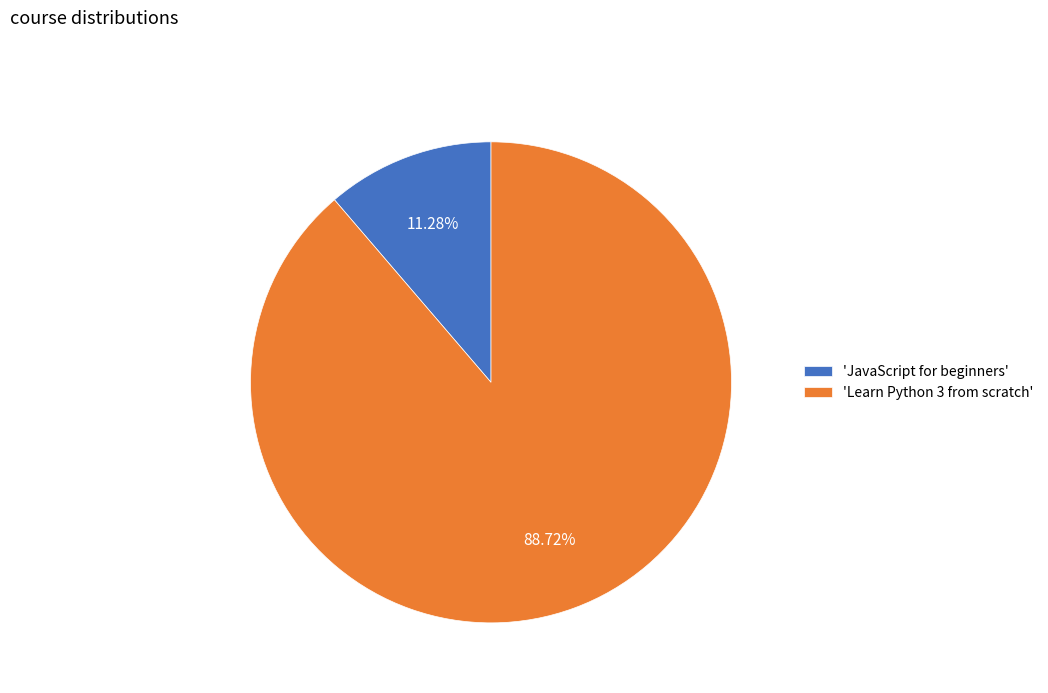

How many segments does this pie chart have?

2